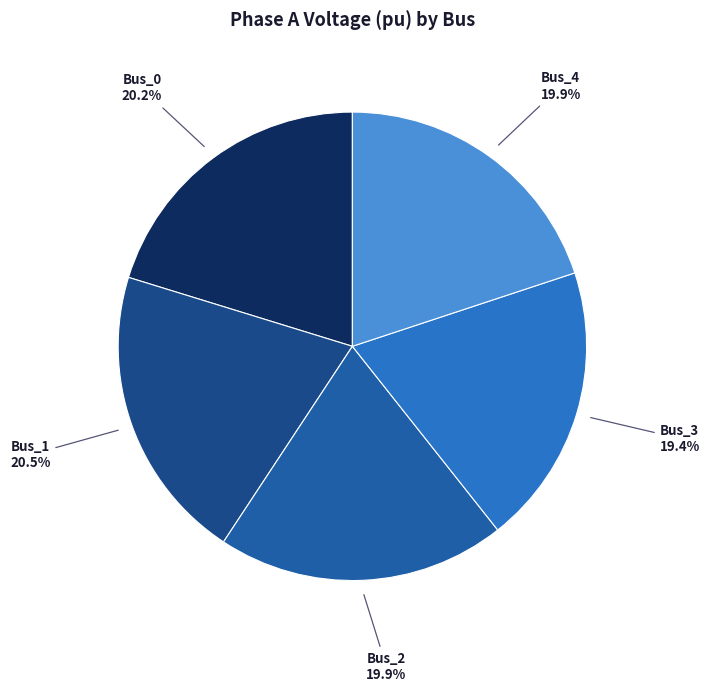

How many slices are in this pie chart?

5